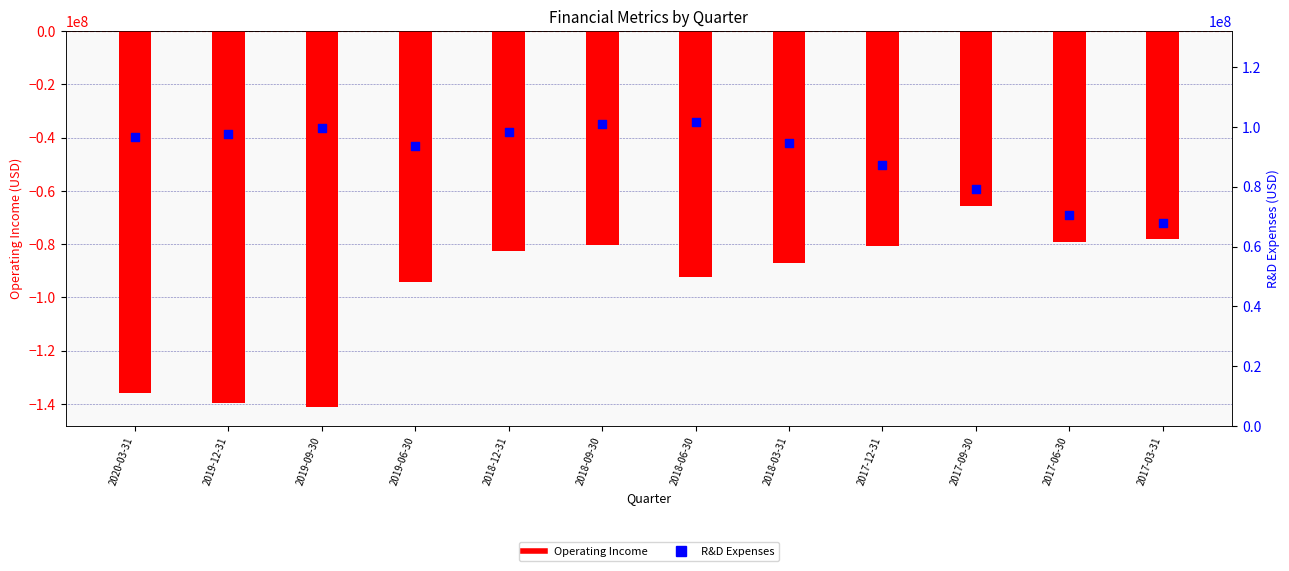

Which series reaches the maximum Y coordinate?

R&D Expenses